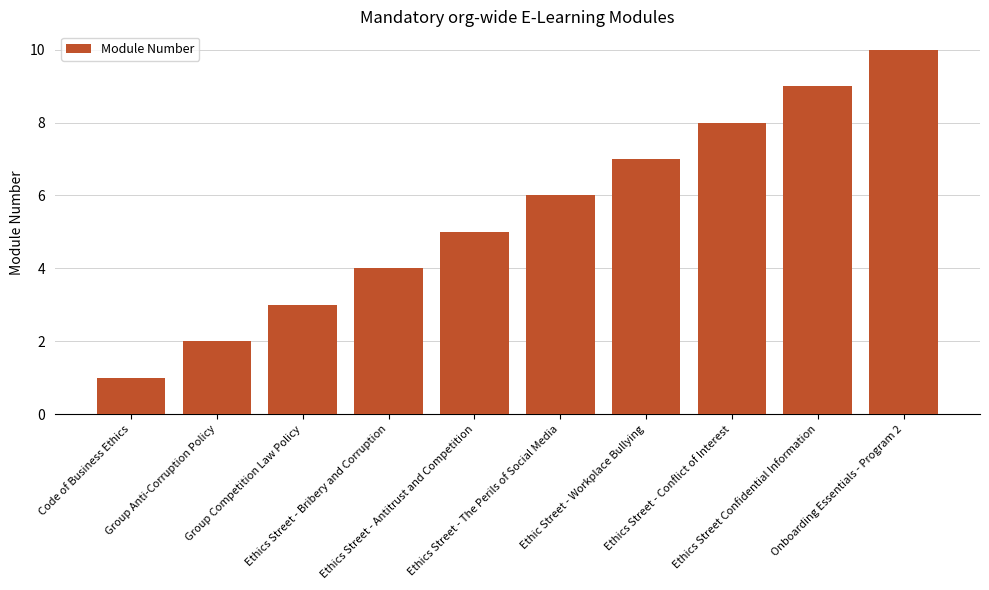

Reading left to right, list all the values displayed in this chart.

1	2	3	4	5	6	7	8	9	10